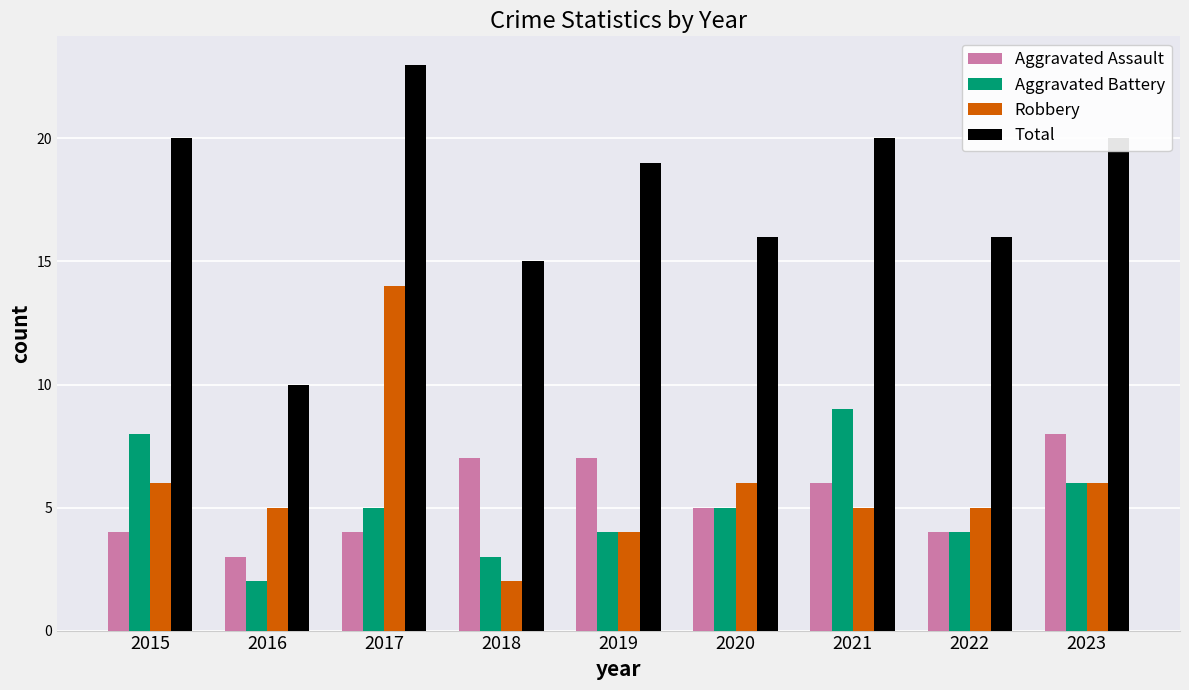

How many series are shown in this chart?

4